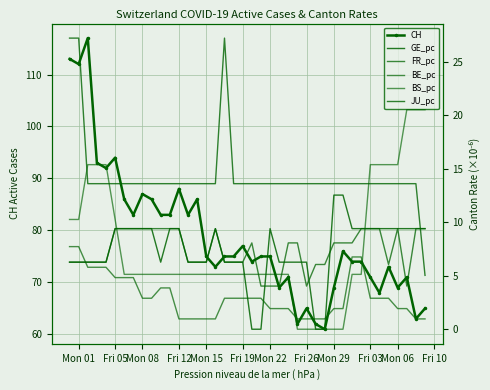

True or false: BE_pc has more than 0 interior local peaks.

False